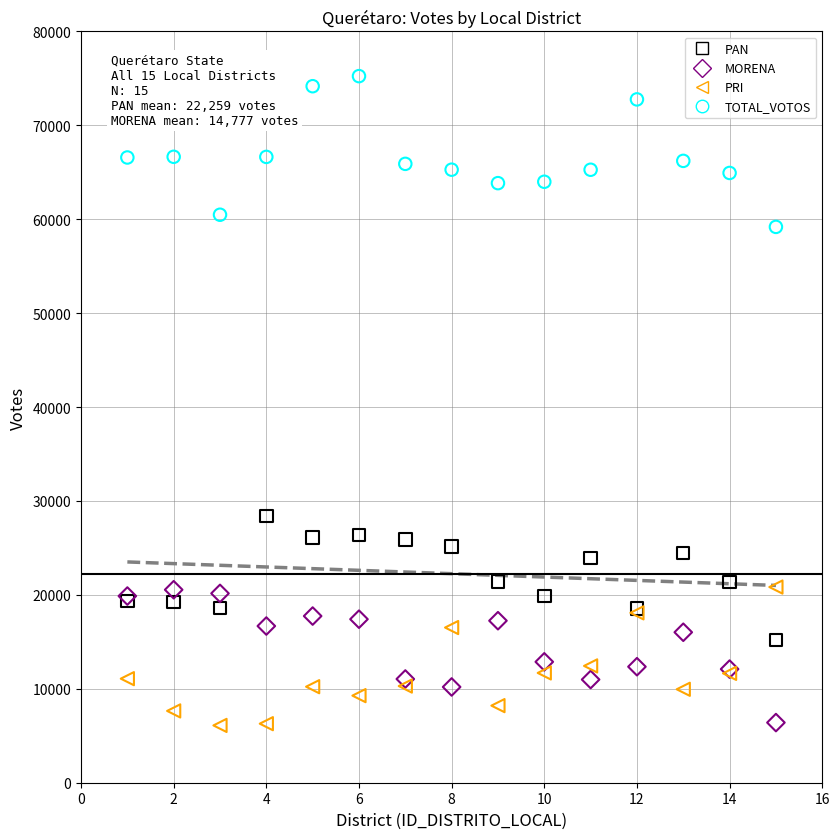

Across all series, what Y value is closest to 40670?

28408